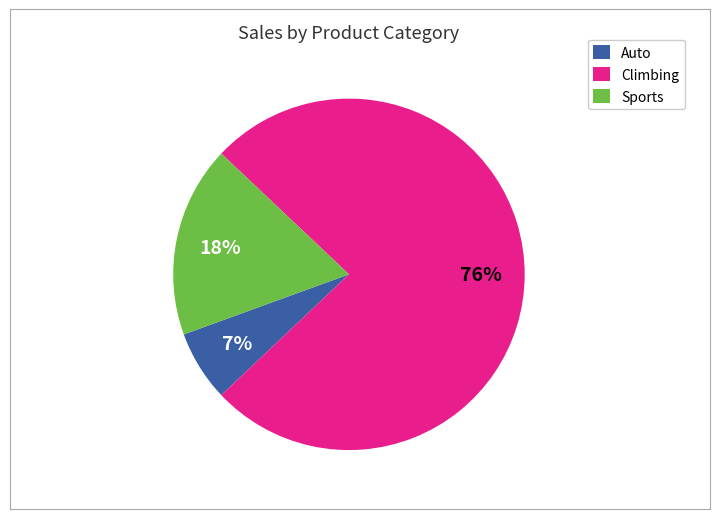

How many slices are in this pie chart?

3